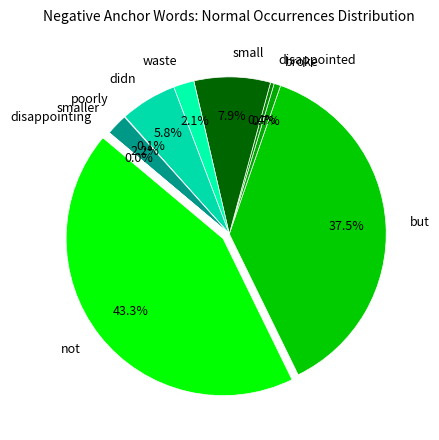

What is the largest slice in the pie chart?

not